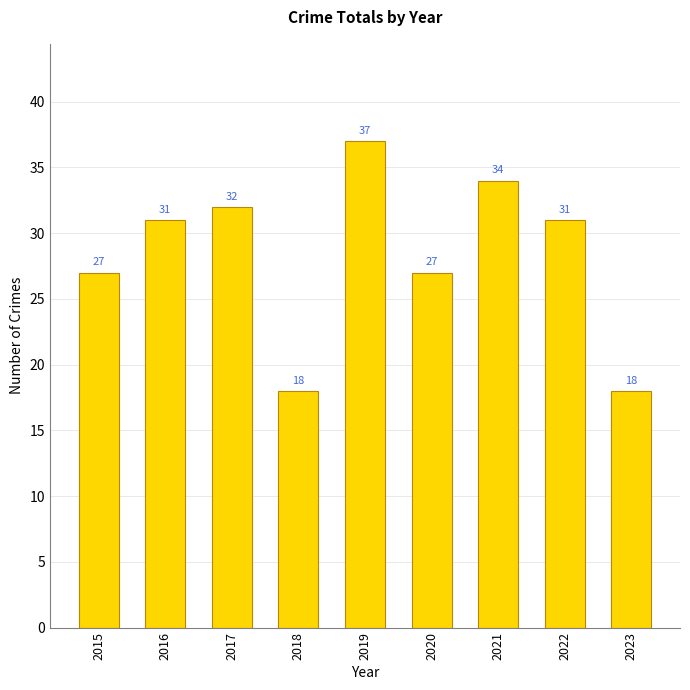

What is the minimum value shown in the chart?

18